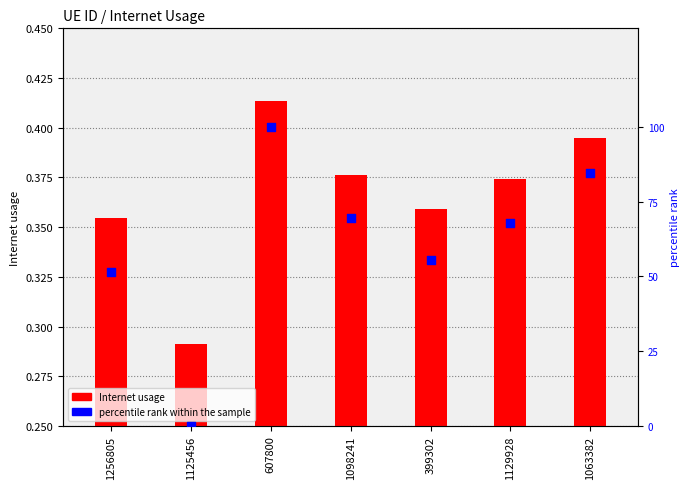

Which series contains the highest Y value?

percentile rank within the sample